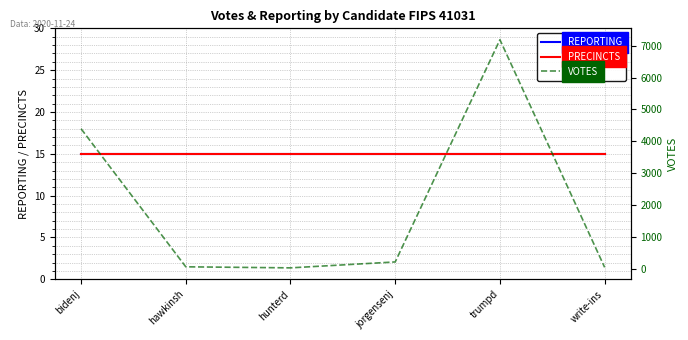

Which series has the largest total across all categories?

VOTES